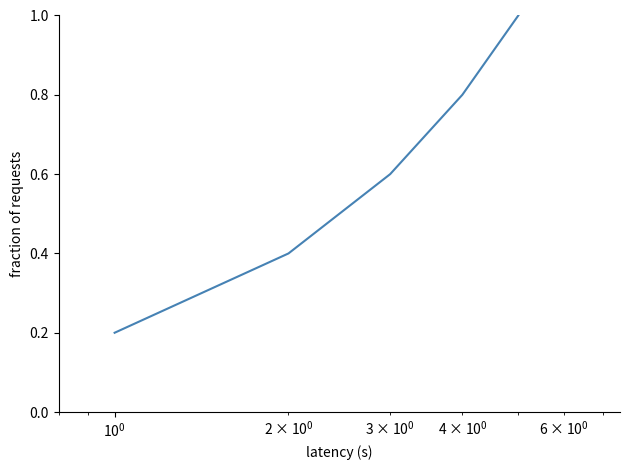

What is the maximum value shown in the chart?

1.0